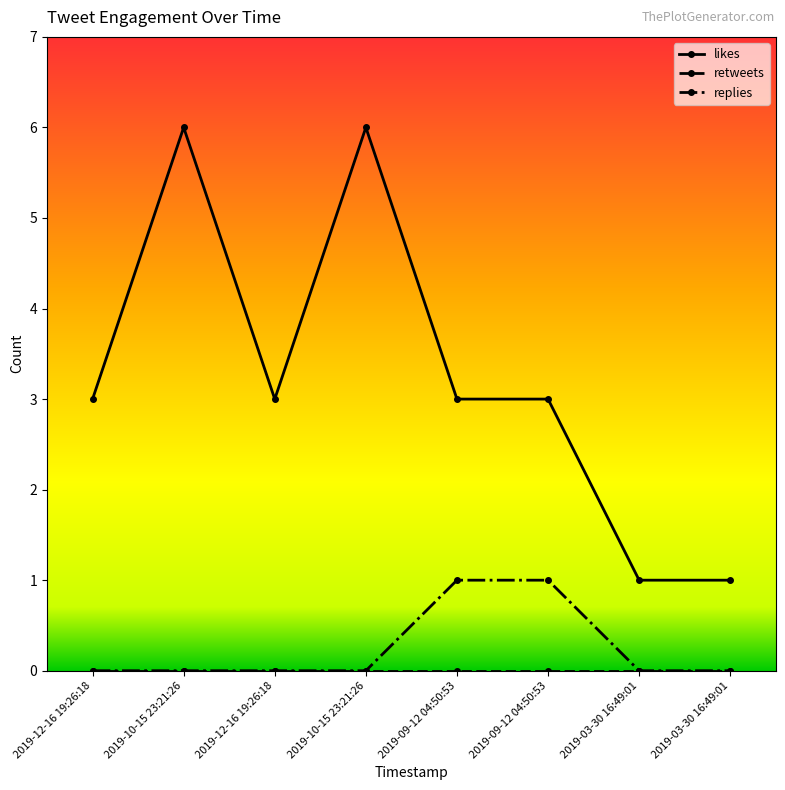

How many series are shown in this chart?

3